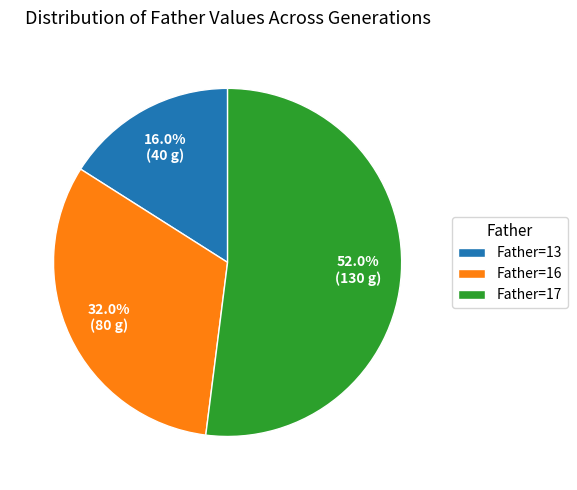

How much of the chart is everything except Father=16?

68.0%